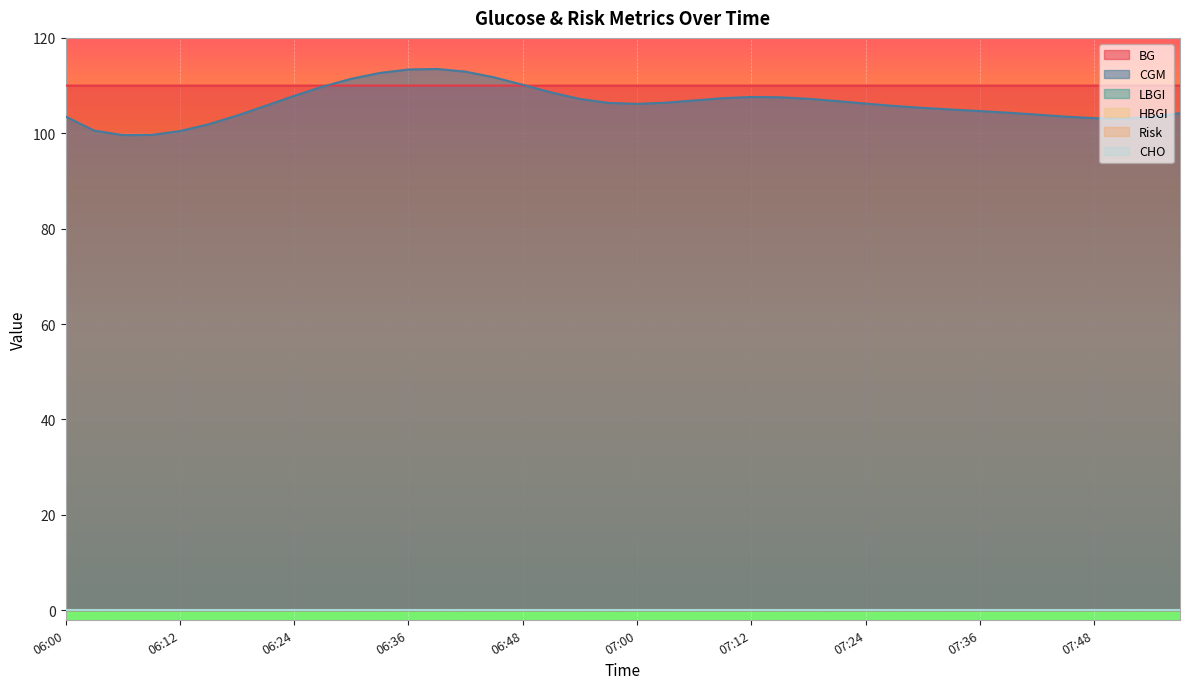

True or false: CGM has a value of 151.9 at 07:24.

False